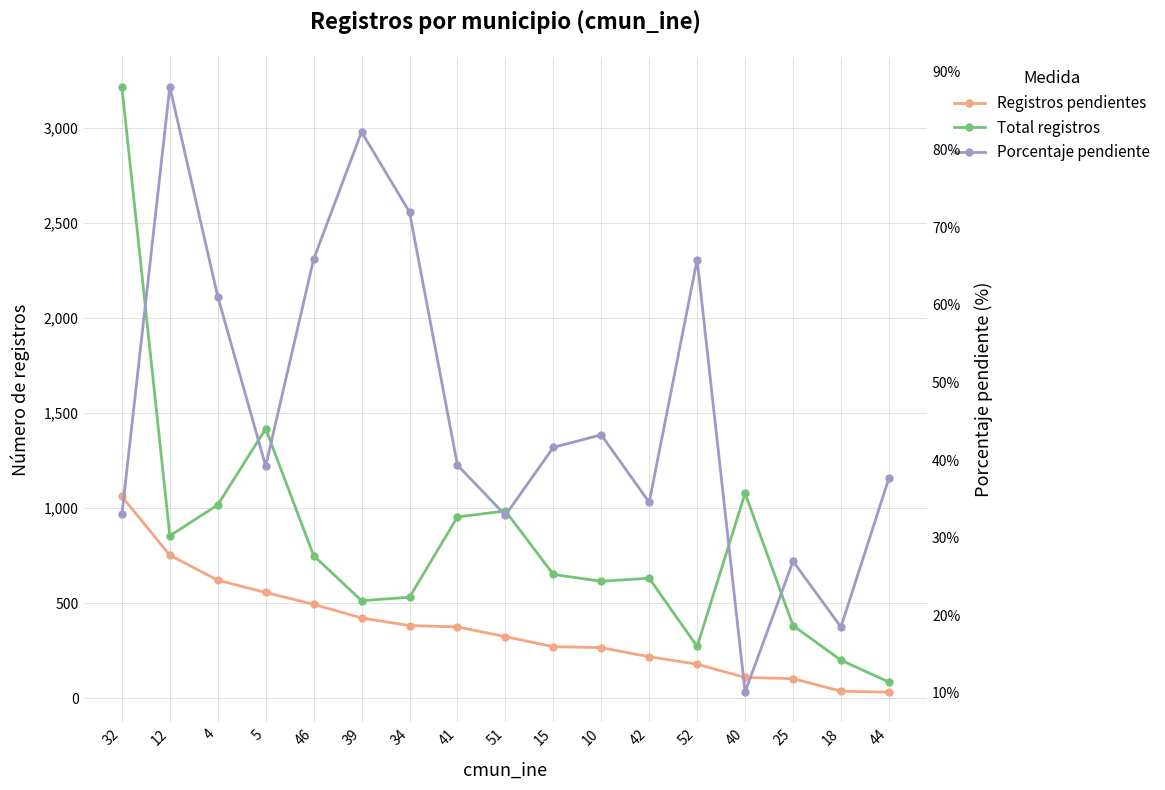

Is it true that Total registros equals 1095.1 at 46?

False